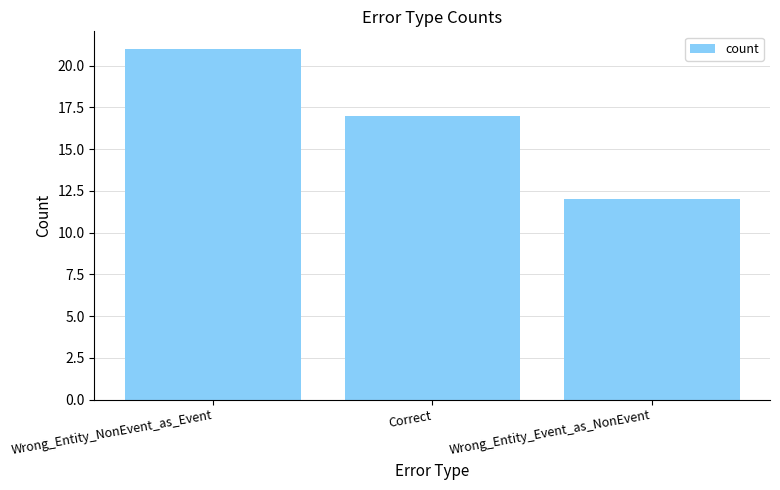

Is it true that the value at Wrong_Entity_Event_as_NonEvent is 7?

False